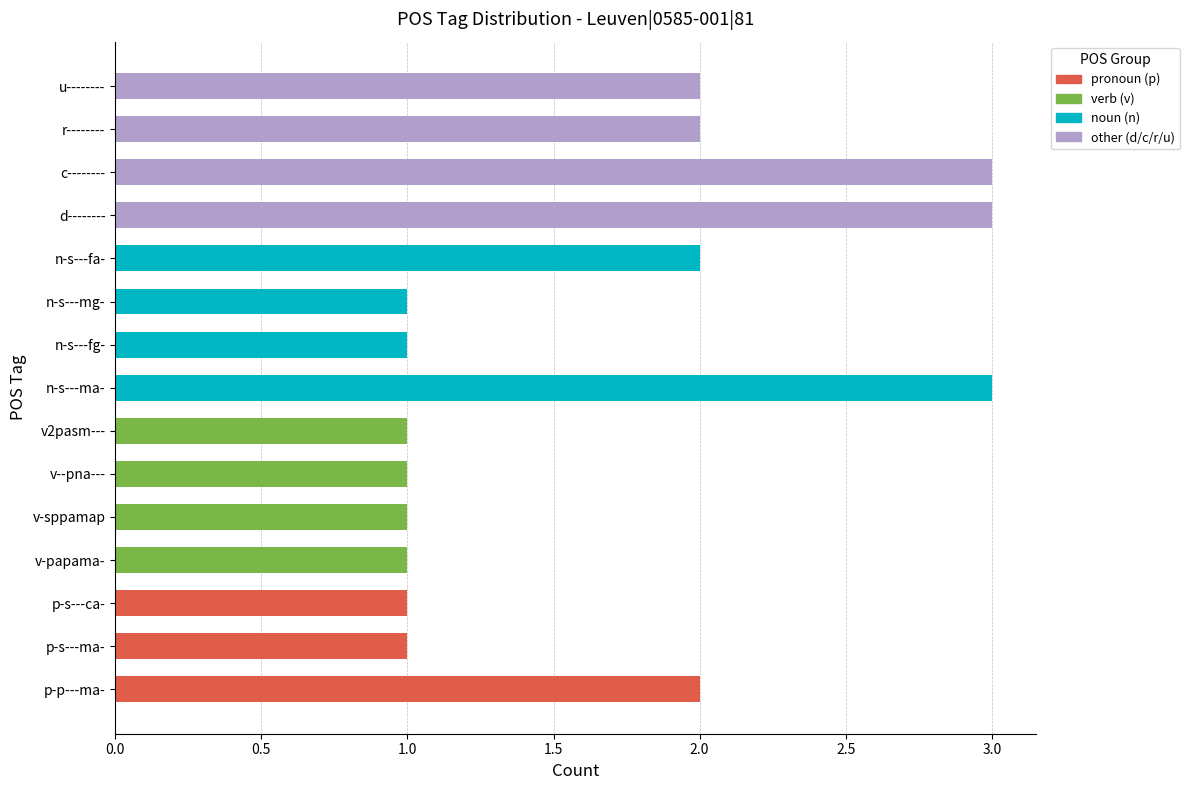

What is the average value?

2